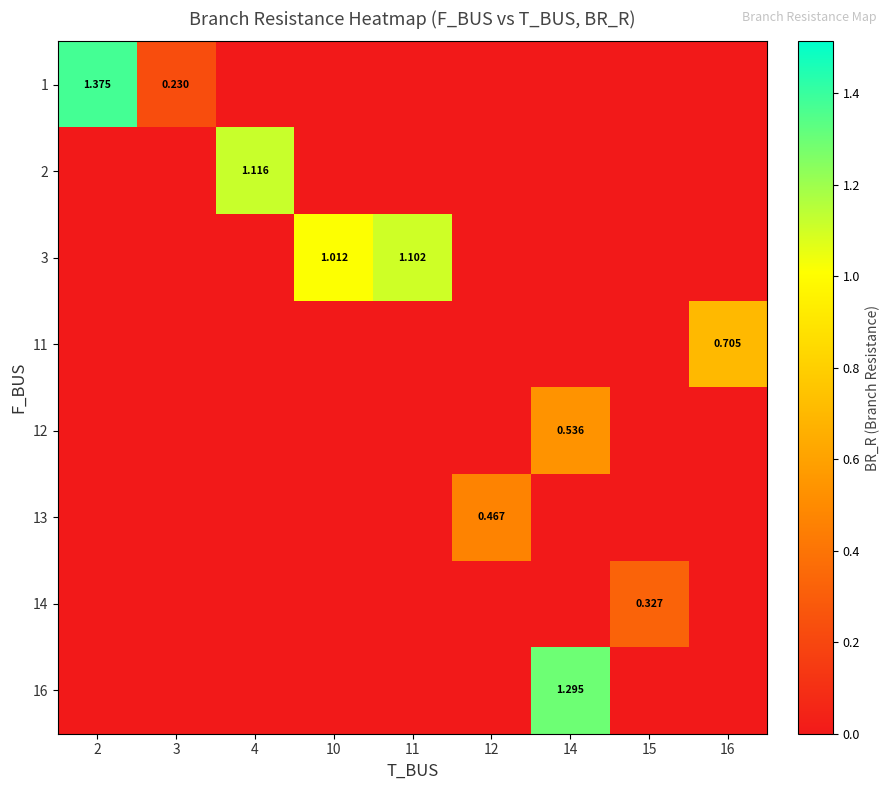

Rank the series at 3 from lowest to highest value.

2, 3, 11, 12, 13, 14, 16, 1